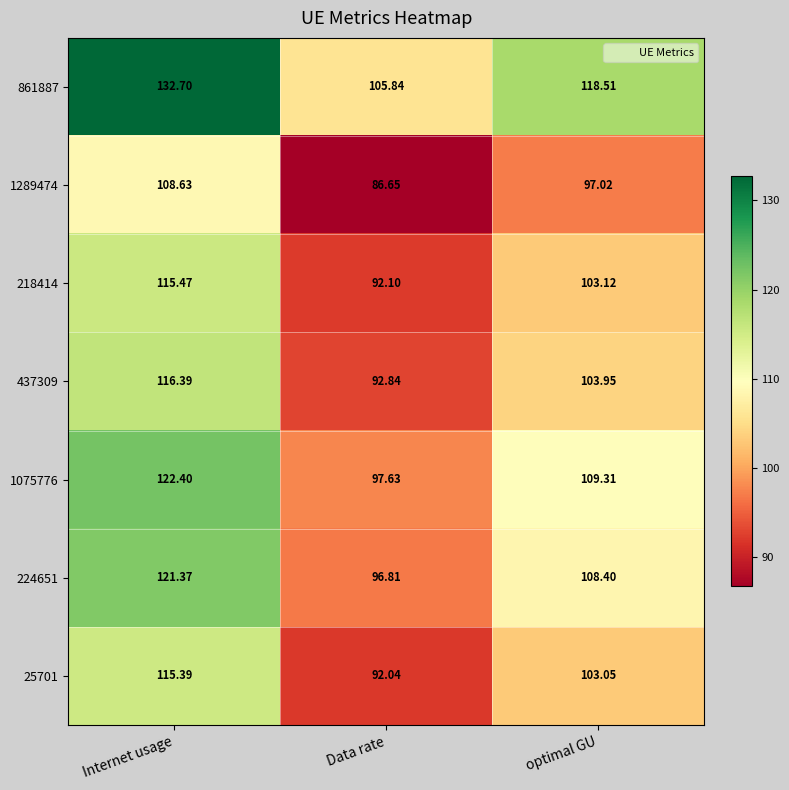

Where does the 224651 series first go above 108?

Internet usage